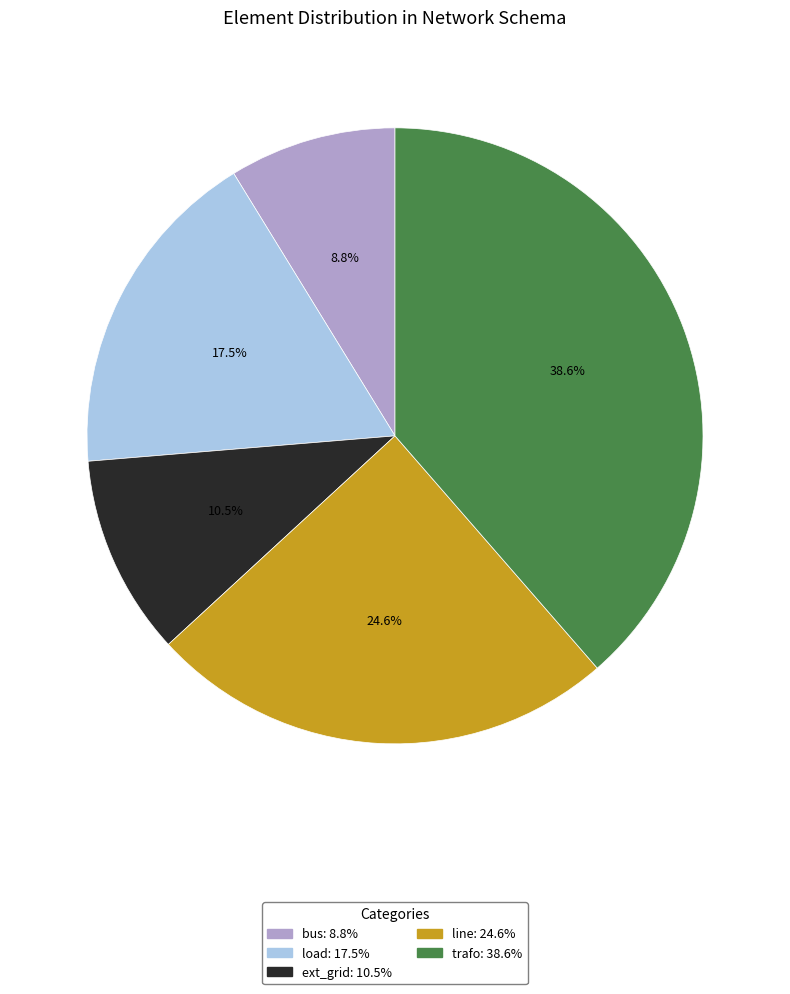

How many slices are in this pie chart?

5